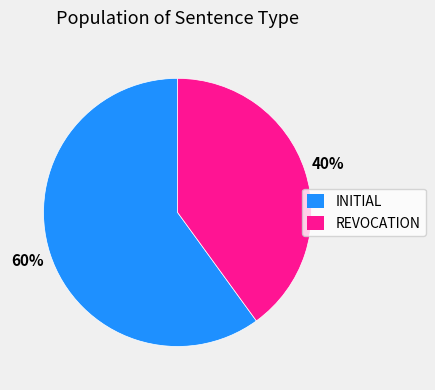

Is it true that REVOCATION is 40% of the pie?

True